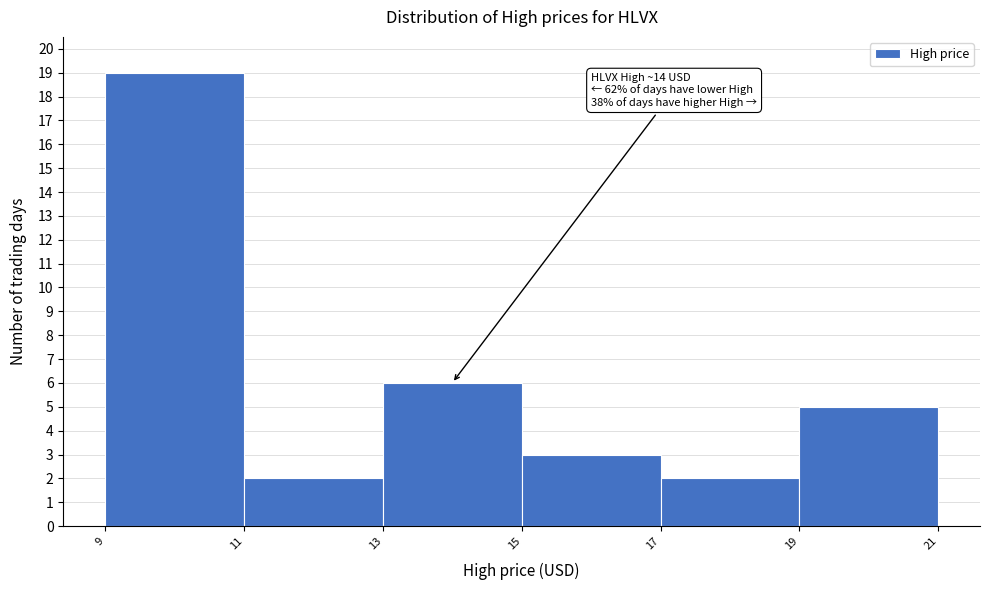

Over which range of the x-axis is the bar tallest?

9 to 11